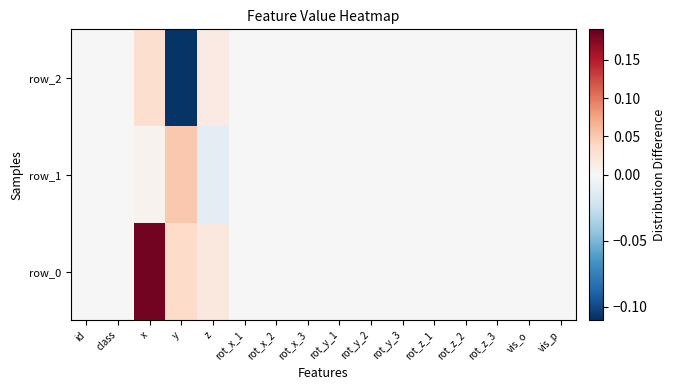

Is the value of row_2 at vis_p greater than the value of row_1 at rot_y_3?

No